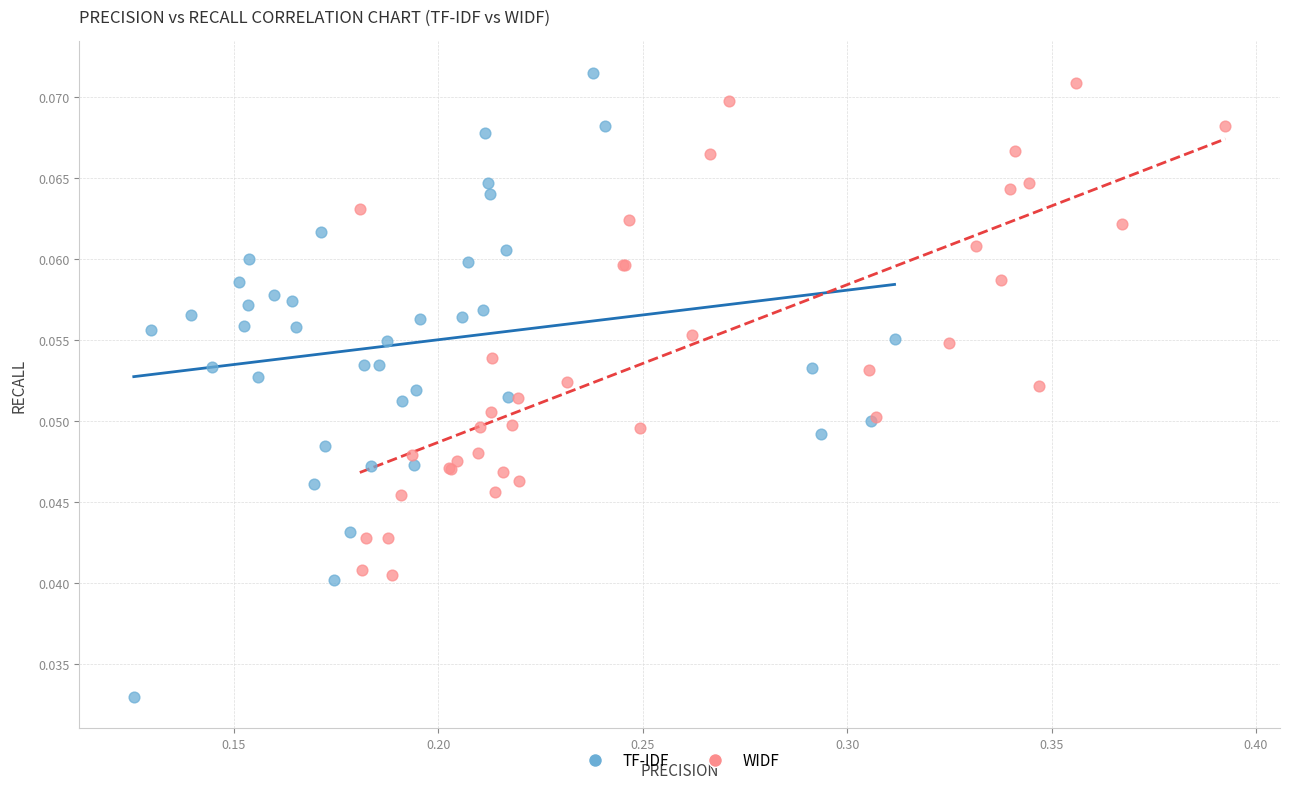

Which series has the widest spread of Y values?

TF-IDF